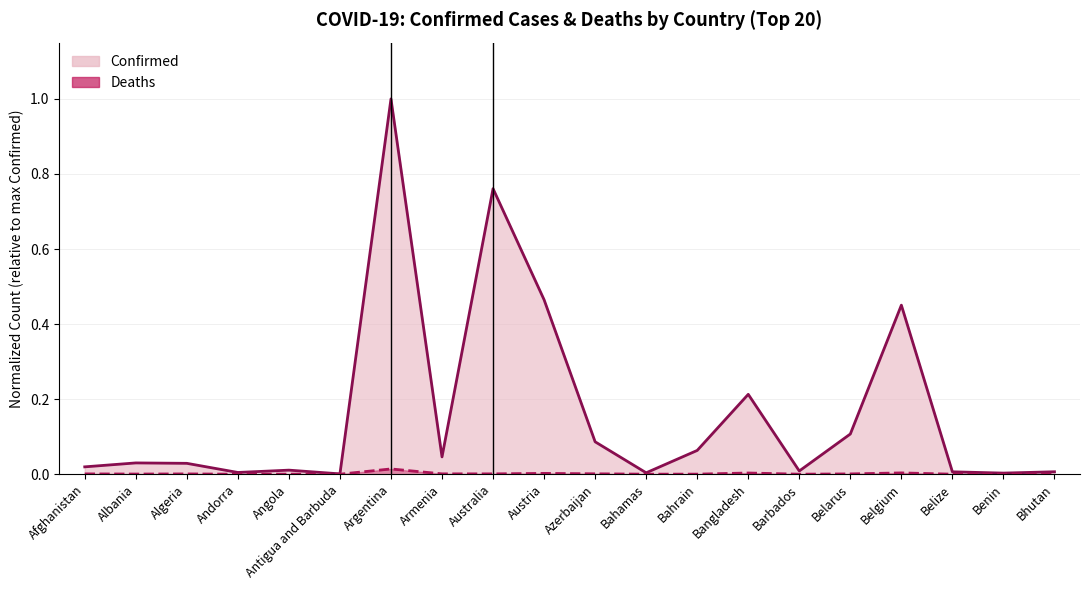

How many data points does each series have?

20